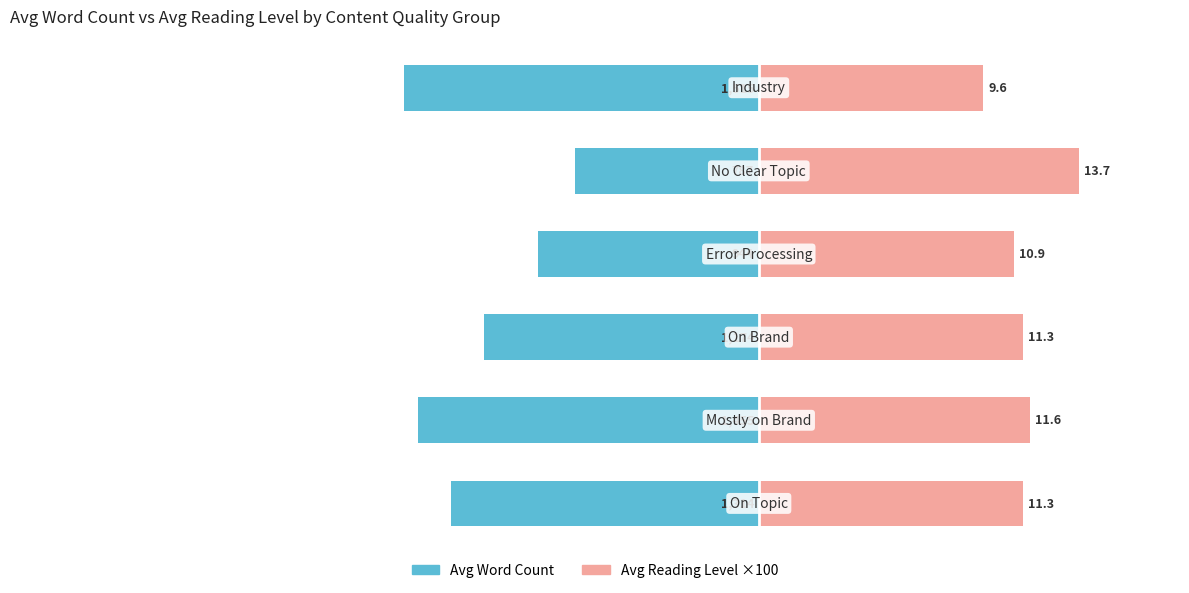

True or false: Avg Word Count has a value of -1174 at 2.

True